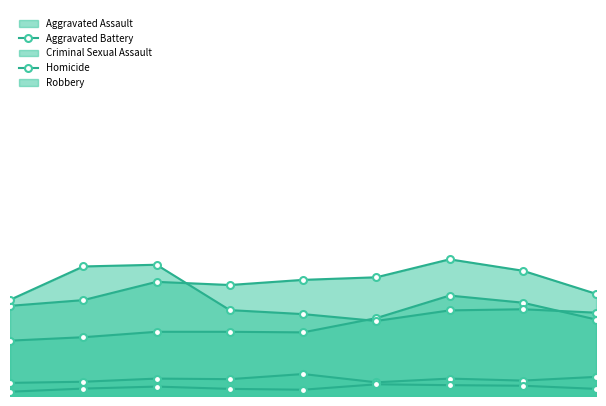

Reading left to right, what are all the values shown in this chart?

Aggravated Assault: 2015=194	2016=206	2017=225	2018=225	2019=223	2020=273	2021=352	2022=327	2023=268
Aggravated Battery: 2015=316	2016=336	2017=400	2018=389	2019=407	2020=416	2021=479	2022=439	2023=358
Criminal Sexual Assault: 2015=46	2016=50	2017=61	2018=59	2019=77	2020=48	2021=61	2022=54	2023=67
Homicide: 2015=15	2016=26	2017=33	2018=25	2019=22	2020=41	2021=38	2022=36	2023=25
Robbery: 2015=337	2016=454	2017=460	2018=301	2019=287	2020=263	2021=300	2022=304	2023=292